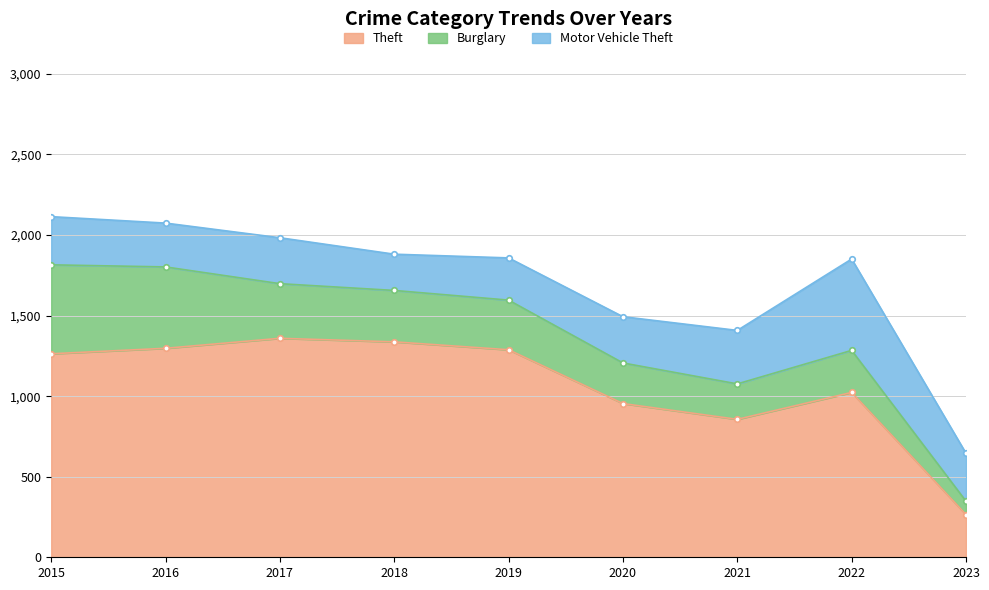

Reading right to left, list all the values displayed in this chart.

Theft: 265	1023	856	954	1288	1337	1359	1297	1263
Burglary: 83	261	220	252	308	319	339	505	552
Motor Vehicle Theft: 297	567	332	287	262	225	285	272	299